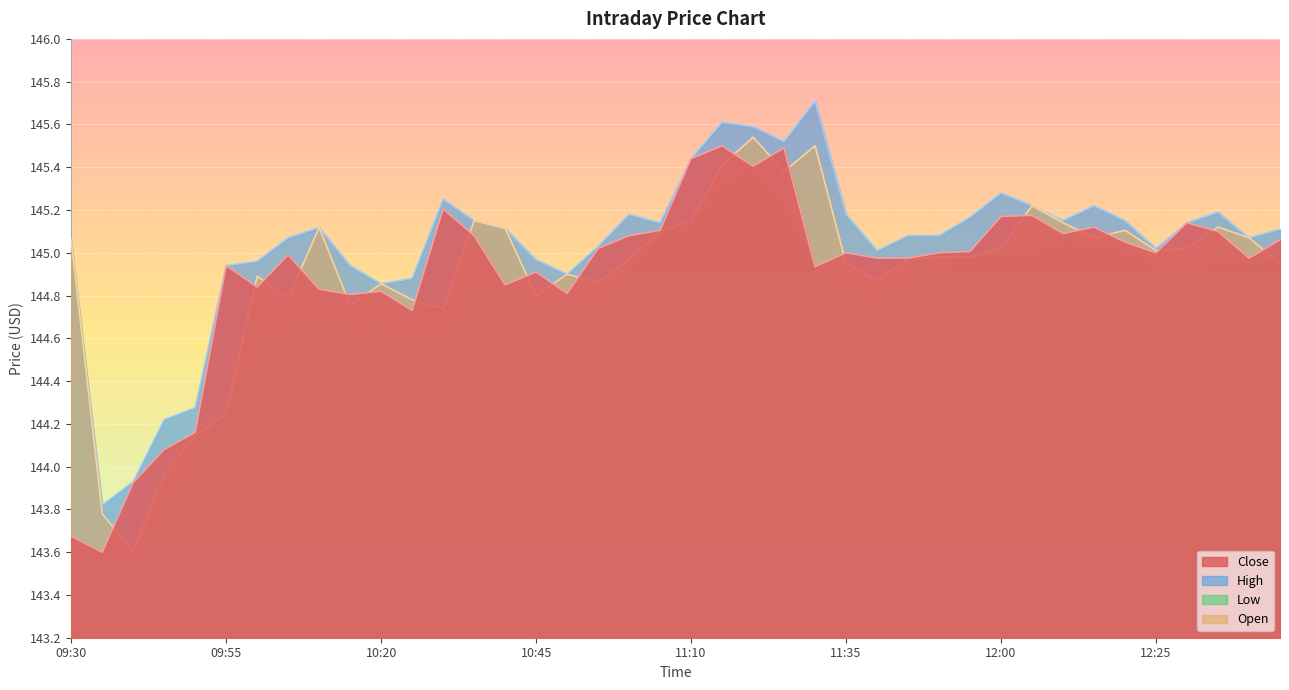

What is the sum of the Open values at 12:30 and 09:40?

288.6